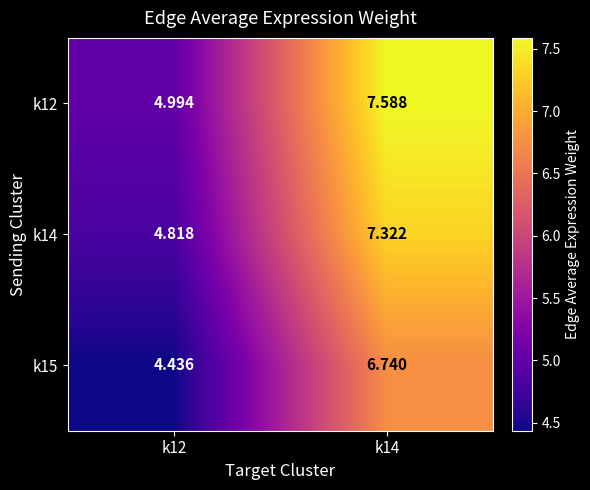

How many values in the k12 series exceed 7?

1